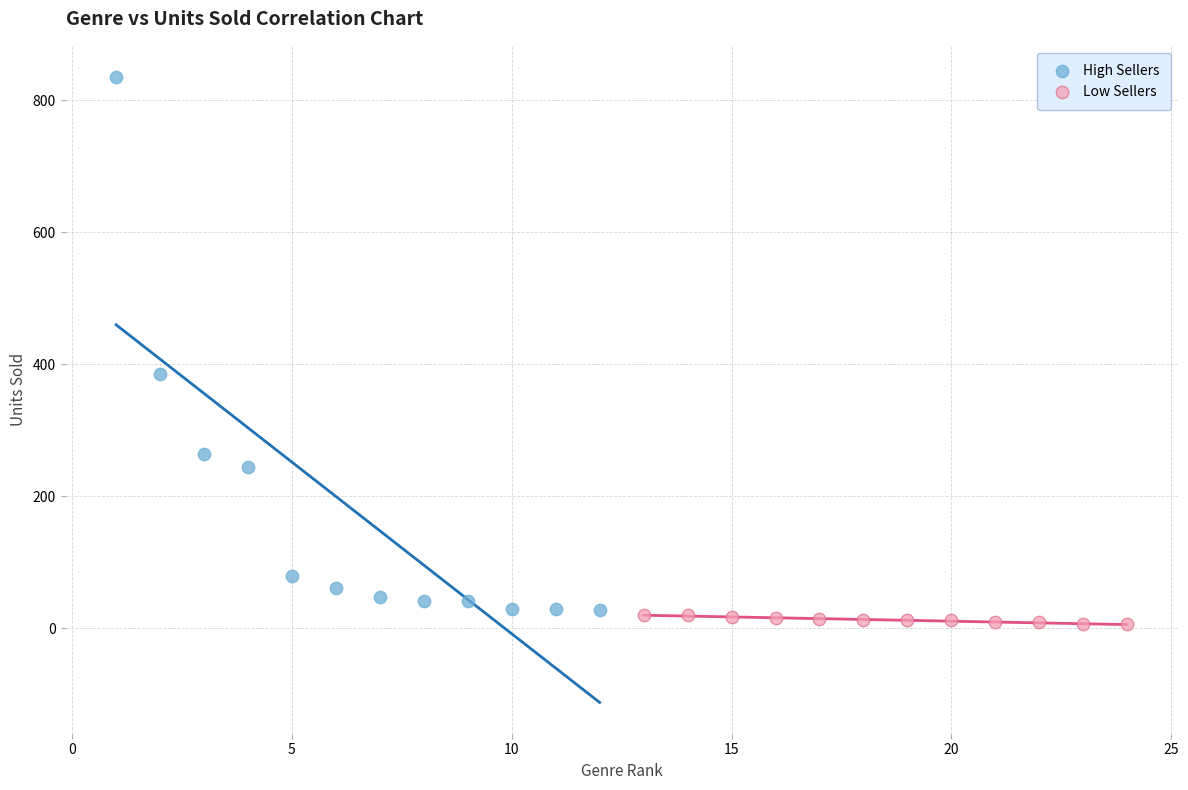

Which series contains the lowest Y value?

Low Sellers